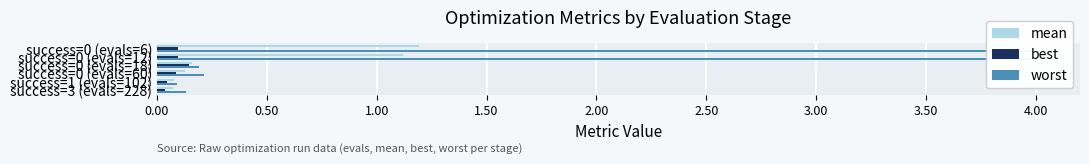

What is the difference between the maximum and minimum values in the worst series?

3.9